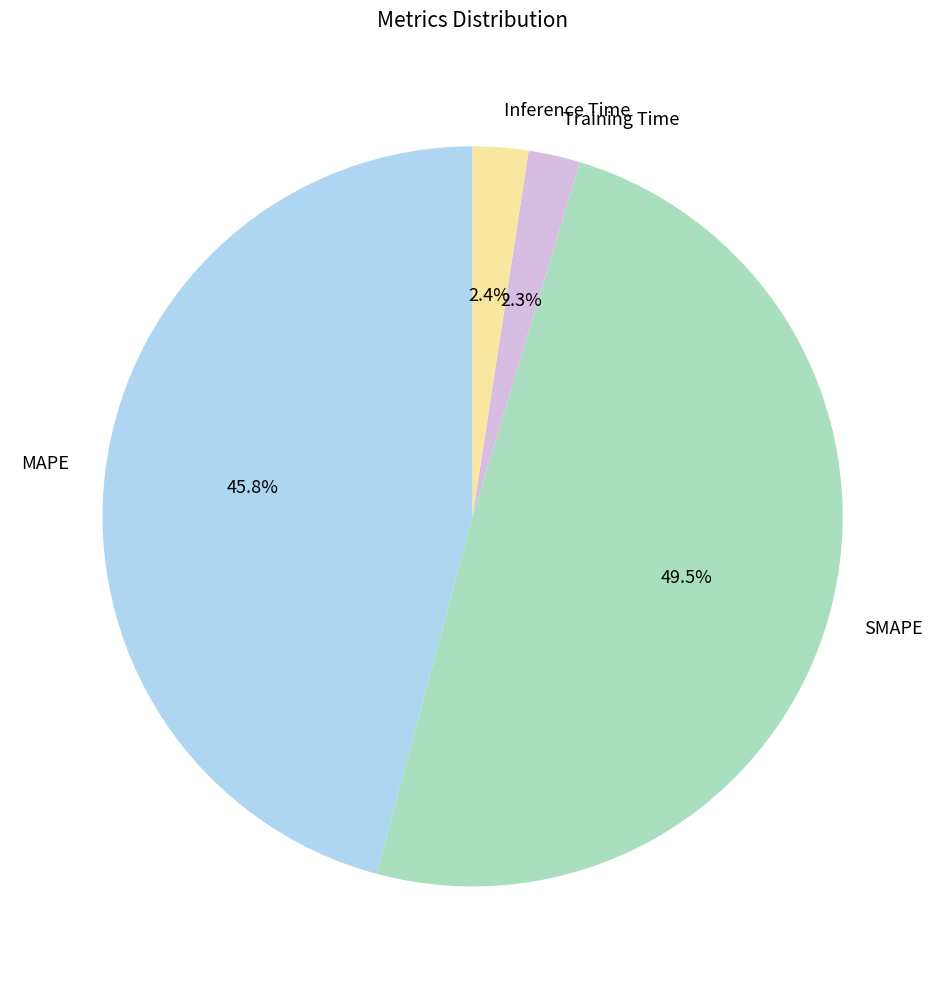

Is there a majority slice in this chart?

No